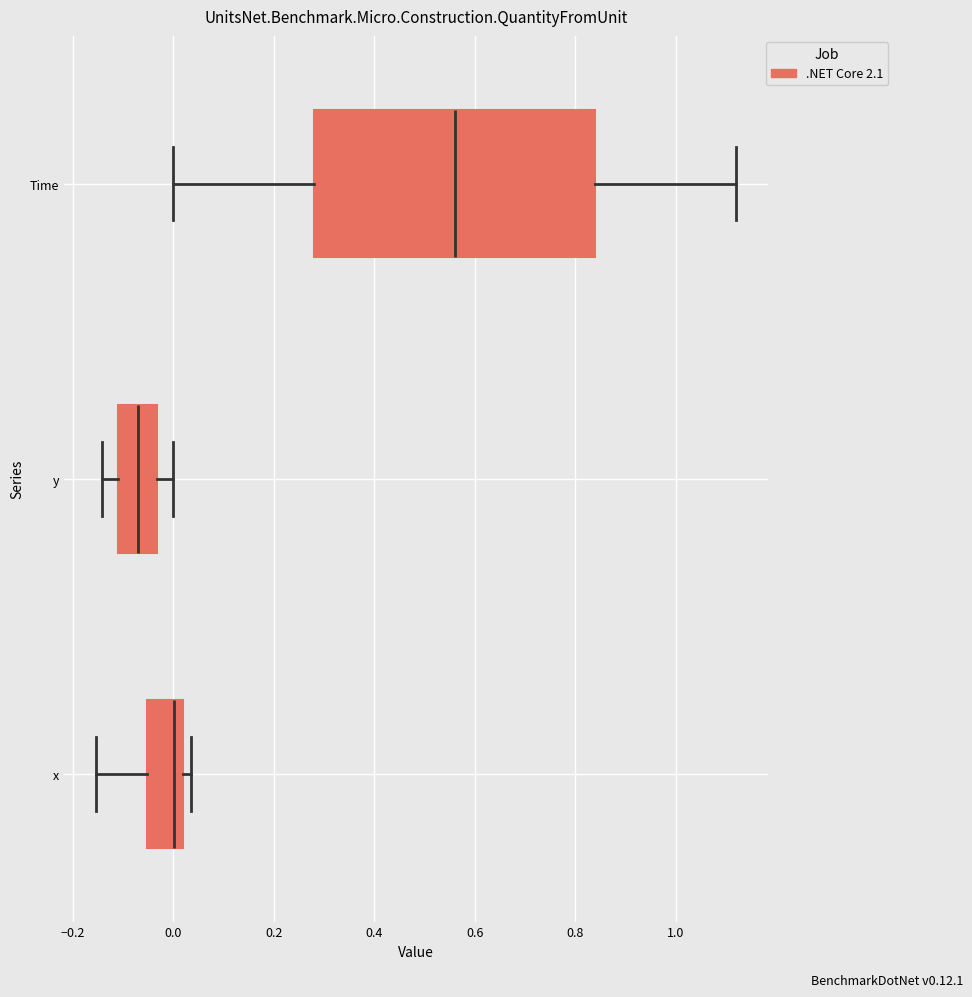

Where does the median line of the box for Time sit on the x-axis? The values are not printed on the chart, so give them approximately, as read against the axis.

0.56